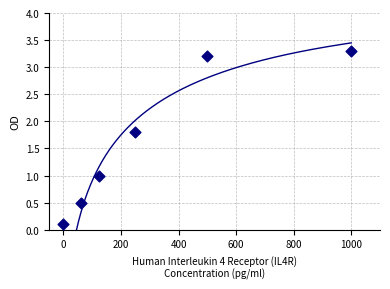

What is the average X value?

322.9